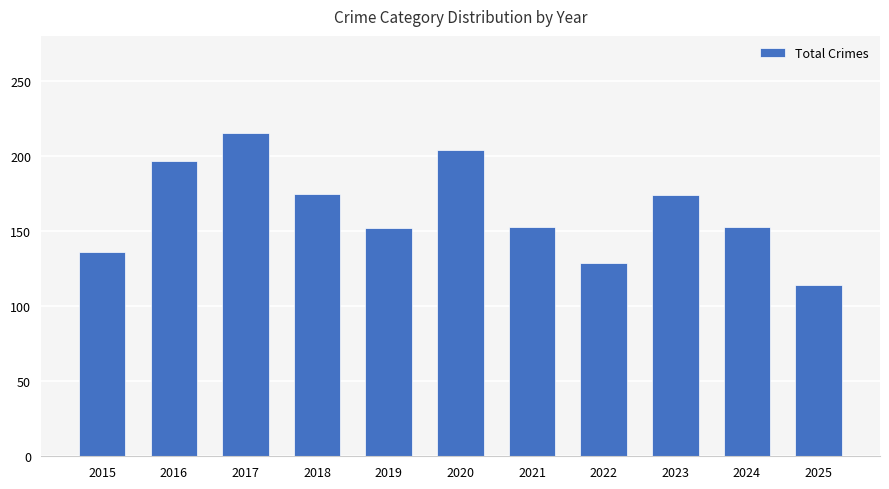

Does the chart contain any negative values?

No